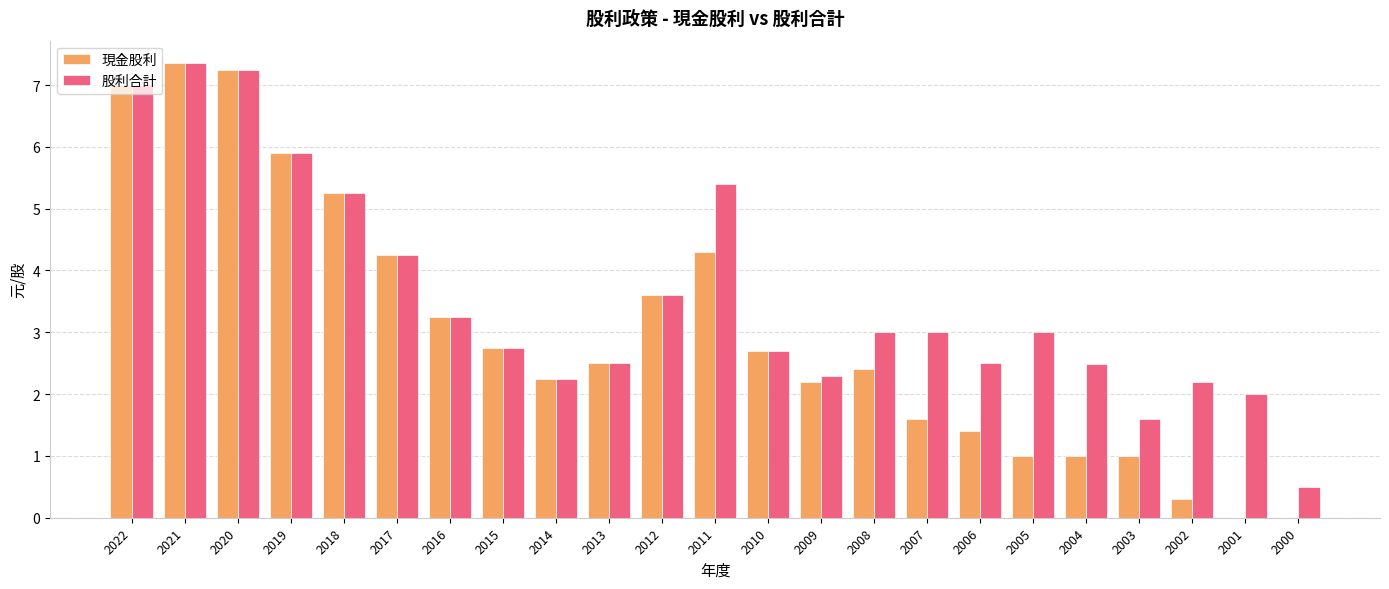

What is the sum of all 現金股利 values?

69.2